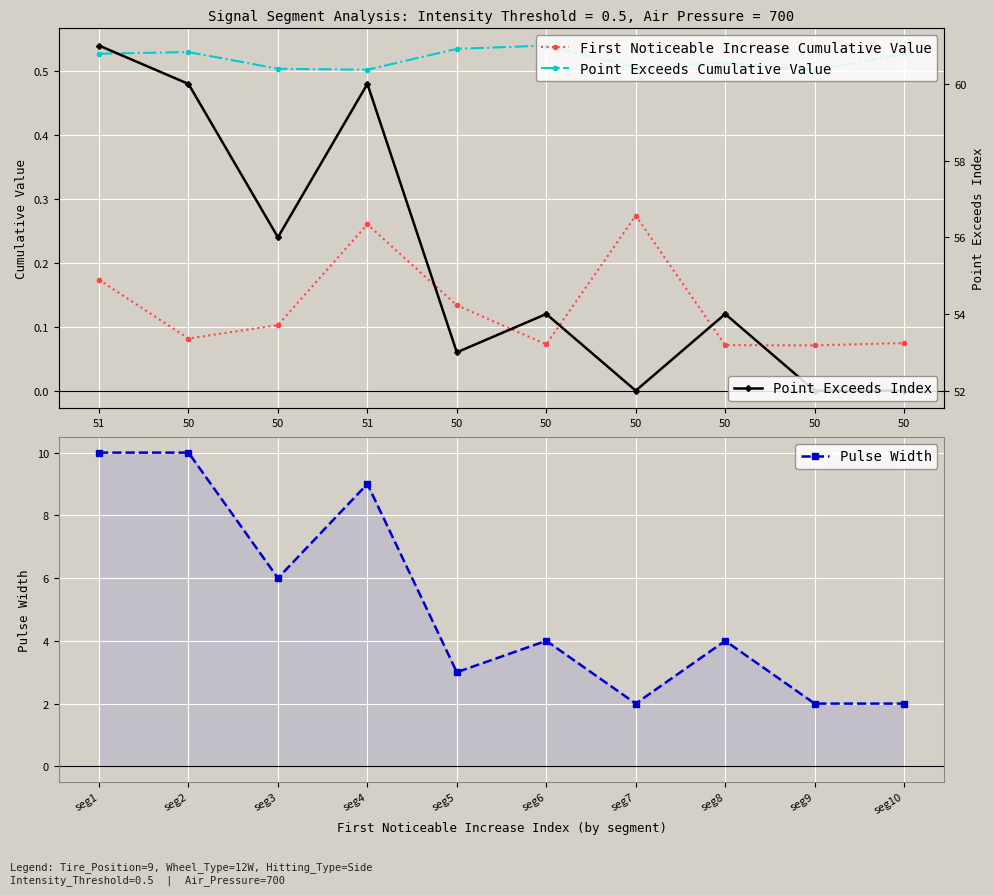

At which category does Pulse Width reach its first local valley?

seg3